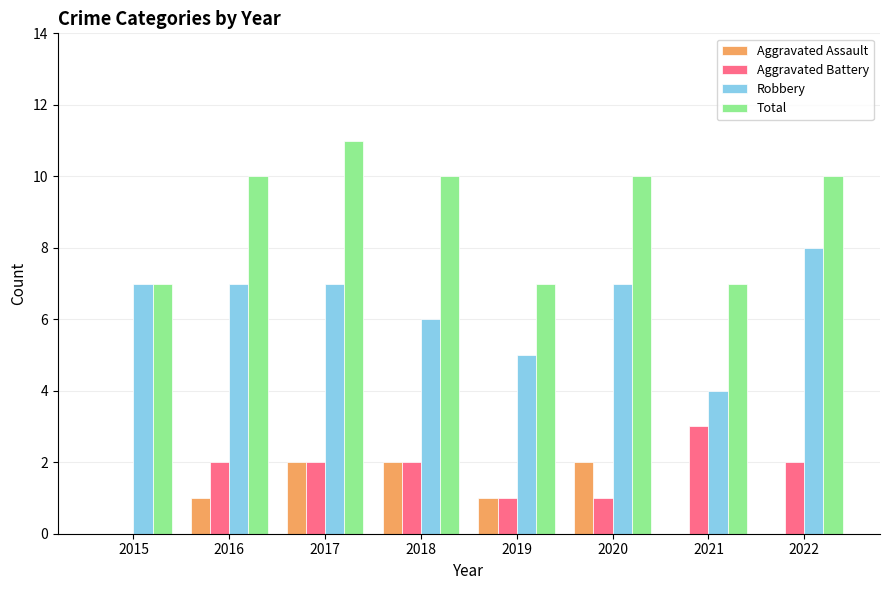

Which series has the largest total across all categories?

Total